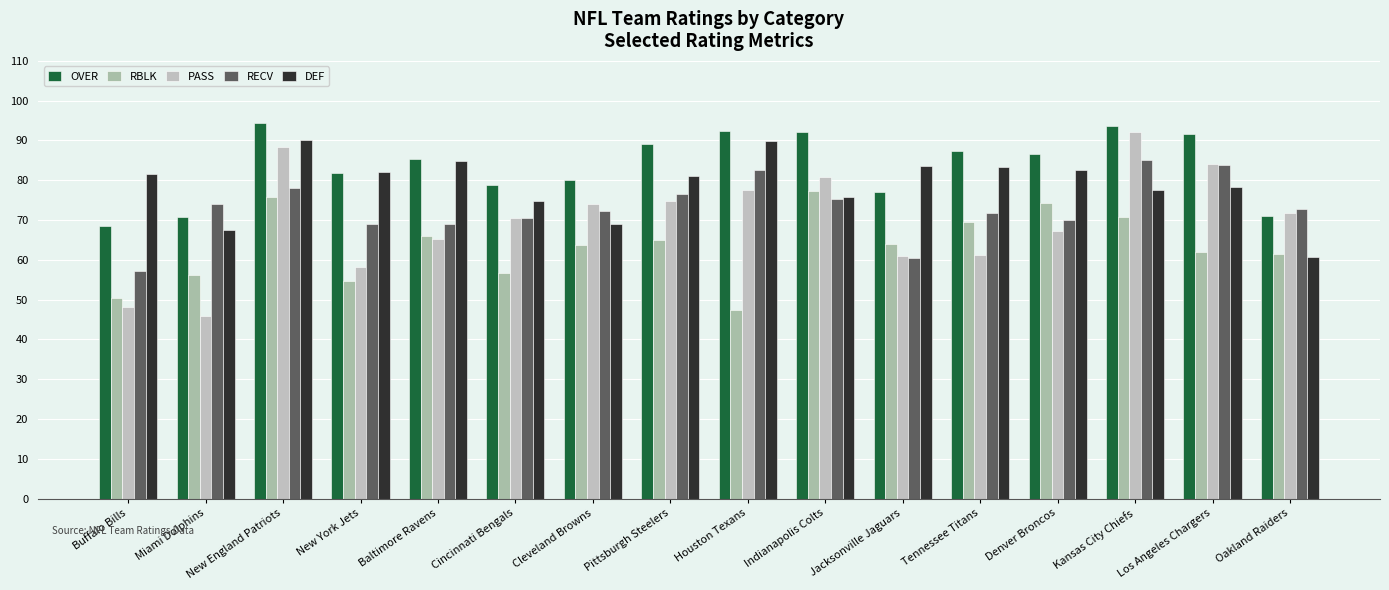

How many data points does each series have?

16